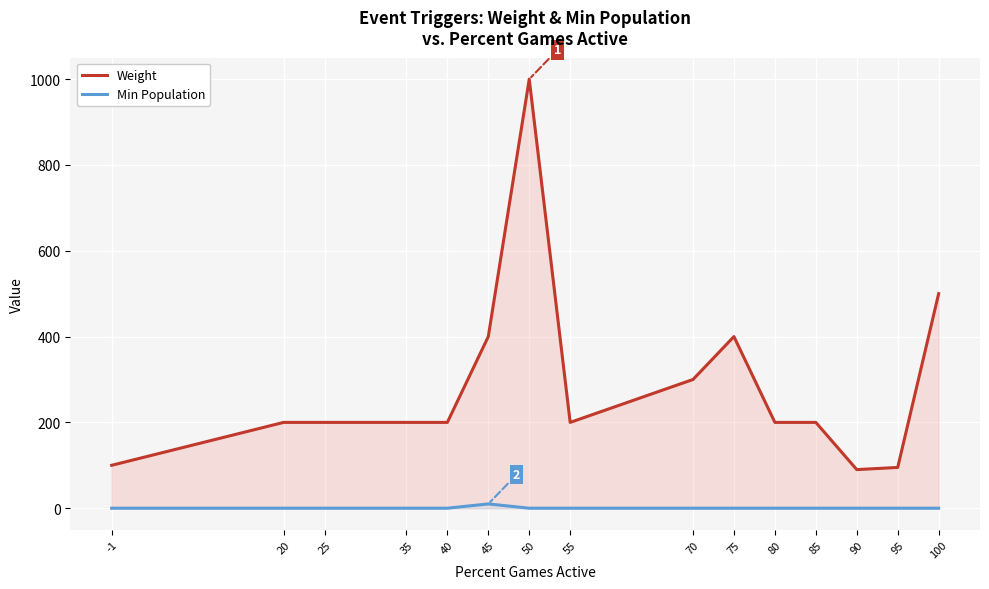

True or false: Min Population and Weight cross at least once.

False